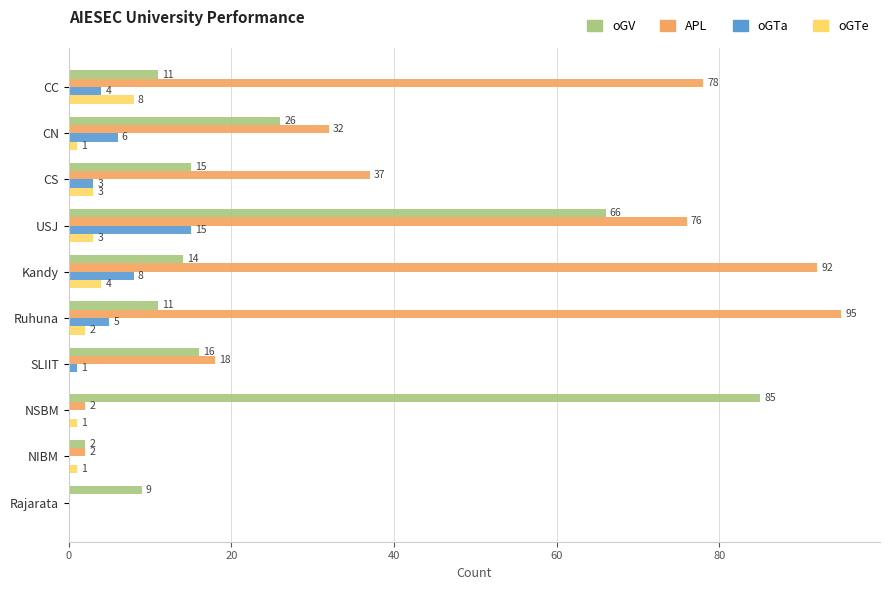

What is the sum of all APL values?

432